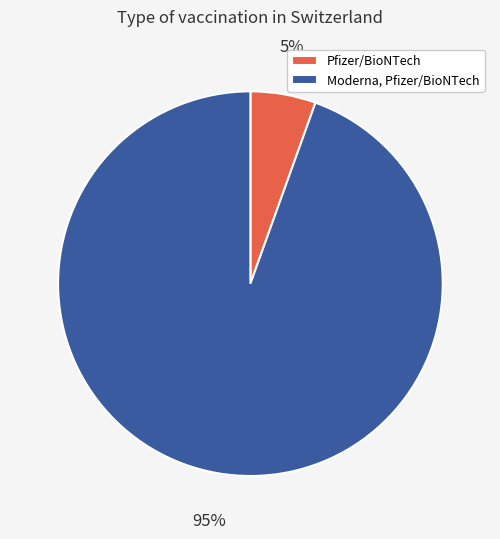

To the nearest percent, what percentage of the pie is Pfizer/BioNTech?

5%